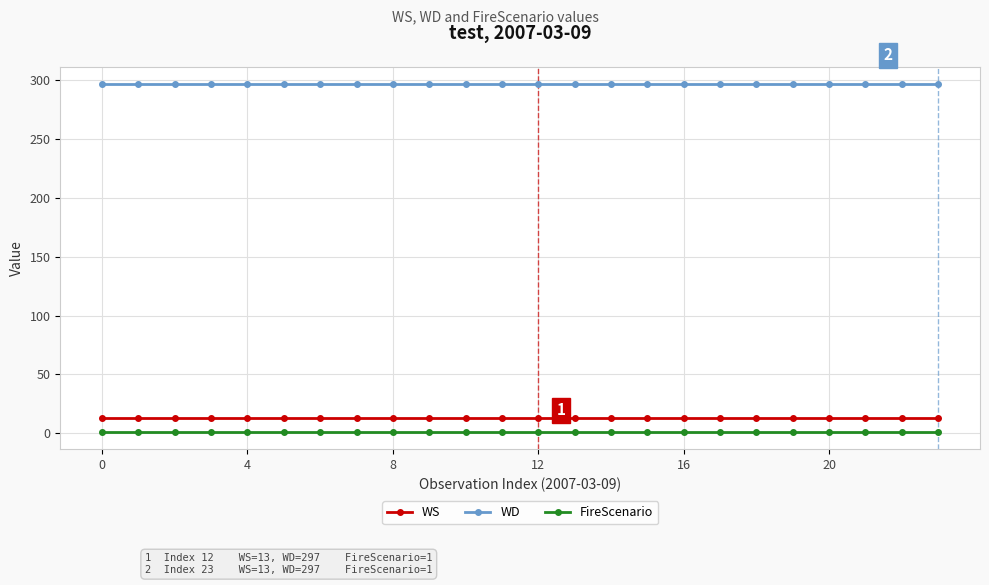

Which series has the largest total across all categories?

WD